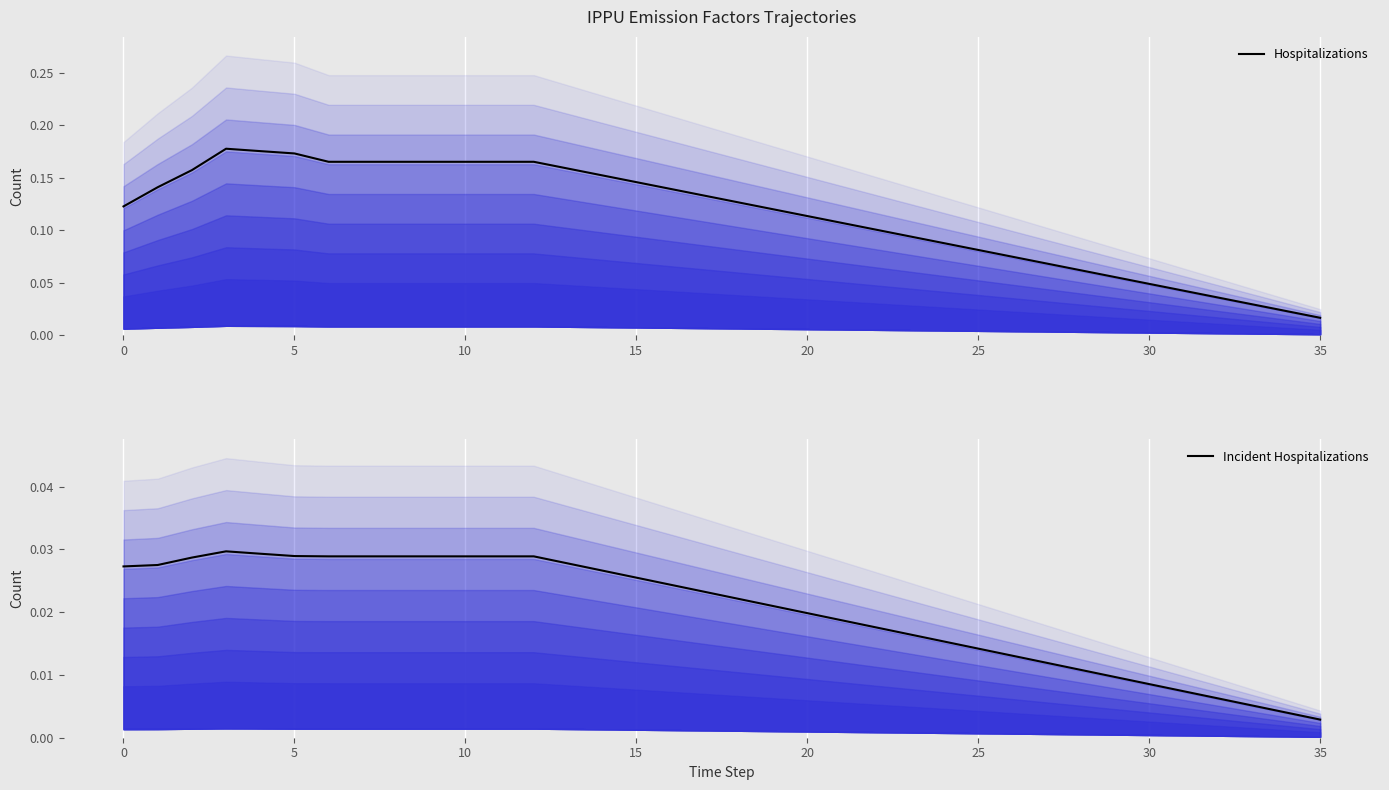

Is it true that Hospitalizations equals 0.0 at 30?

True